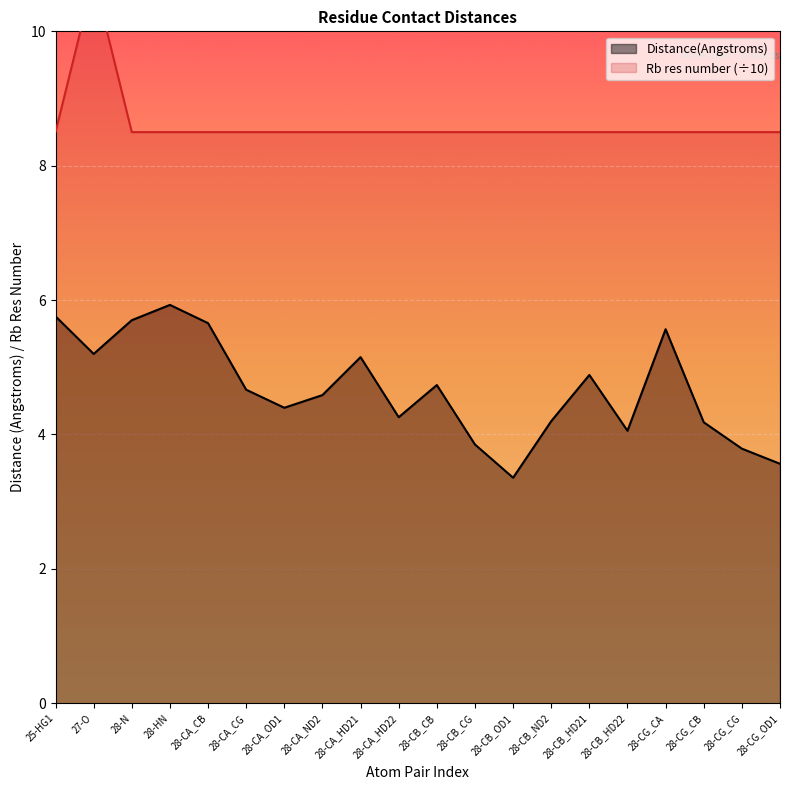

True or false: Rb res number and Distance(Angstroms) cross at least once.

False